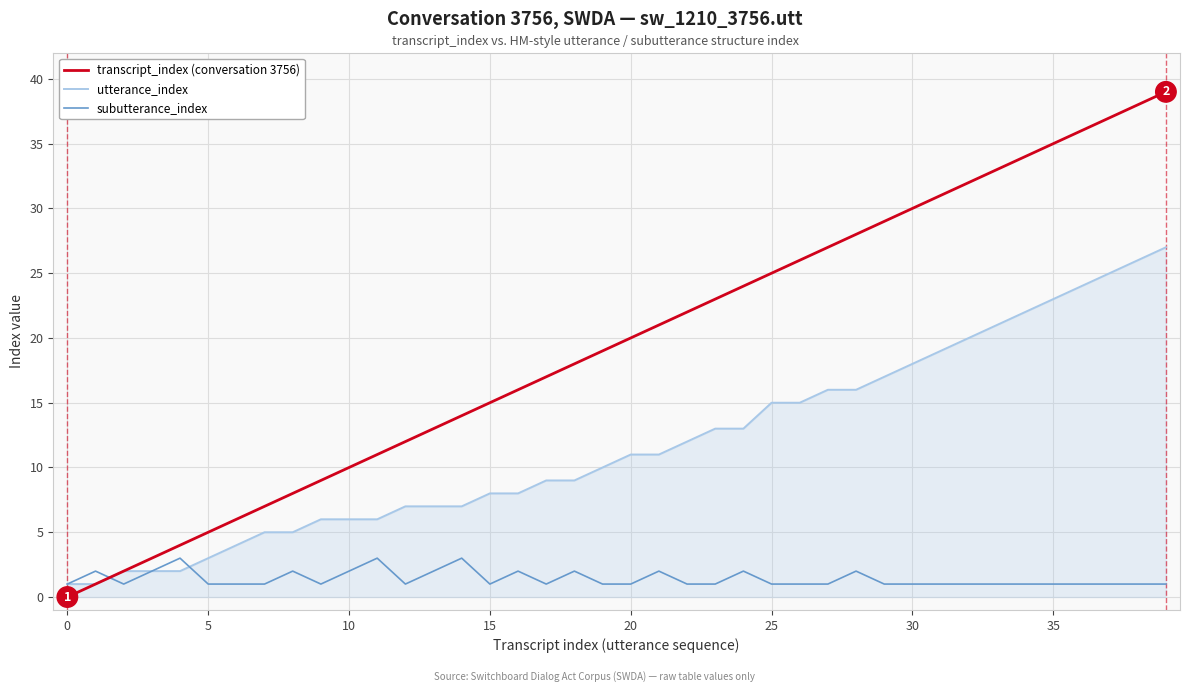

Reading left to right, extract all data points from this chart.

transcript_index (conversation 3756): 0	1	2	3	4	5	6	7	8	9	10	11	12	13	14	15	16	17	18	19	20	21	22	23	24	25	26	27	28	29	30	31	32	33	34	35	36	37	38	39
utterance_index: 1	1	2	2	2	3	4	5	5	6	6	6	7	7	7	8	8	9	9	10	11	11	12	13	13	15	15	16	16	17	18	19	20	21	22	23	24	25	26	27
subutterance_index: 1	2	1	2	3	1	1	1	2	1	2	3	1	2	3	1	2	1	2	1	1	2	1	1	2	1	1	1	2	1	1	1	1	1	1	1	1	1	1	1